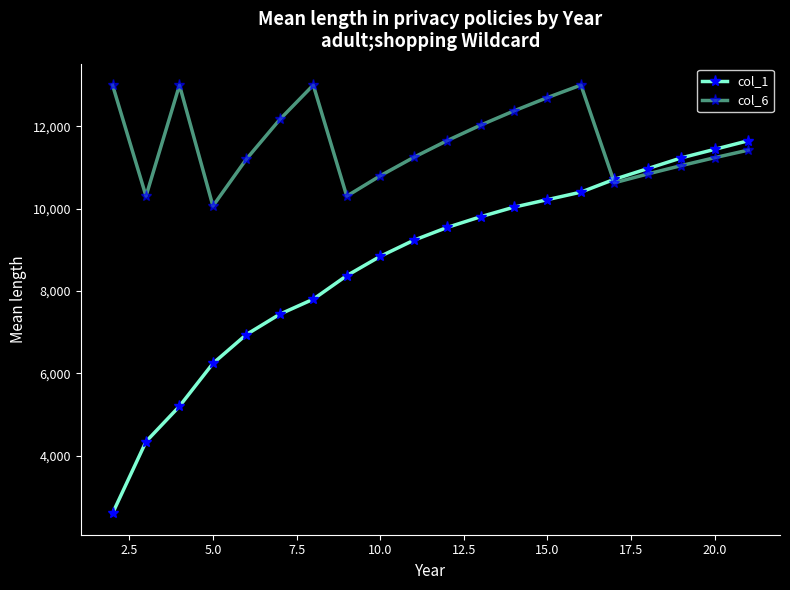

Does the chart display data point markers on the line(s)?

Yes